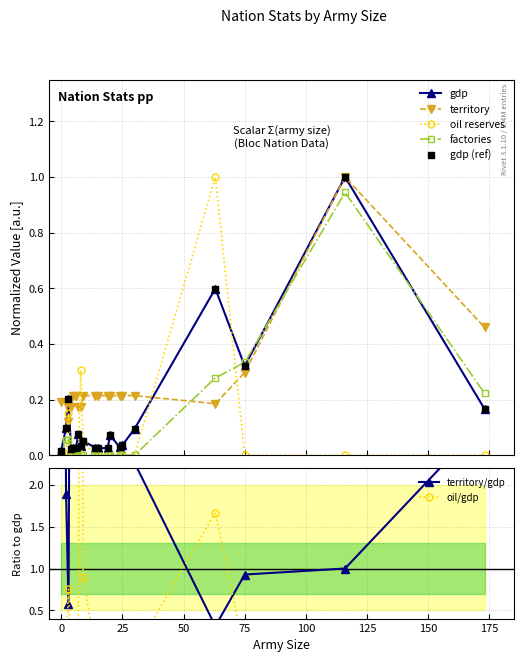

What is the difference between the highest and lowest values at 63?

0.8